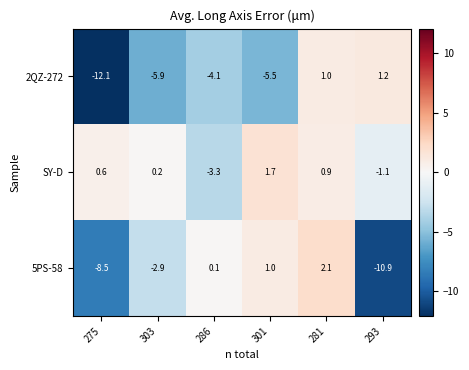

Which series has the largest total across all categories?

SY-D